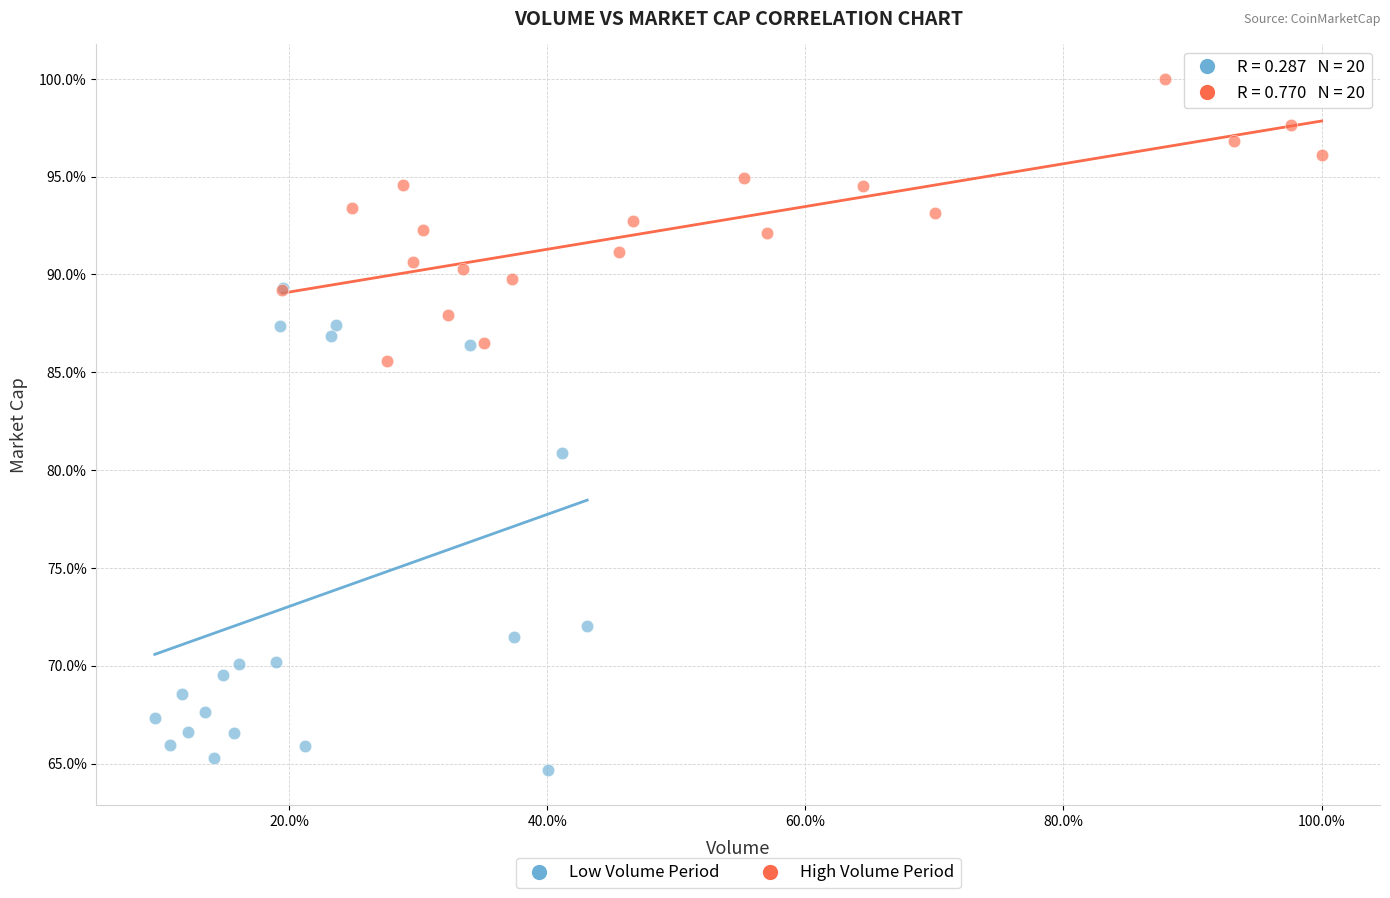

What are all the series names shown in the legend?

Low Volume Period, High Volume Period